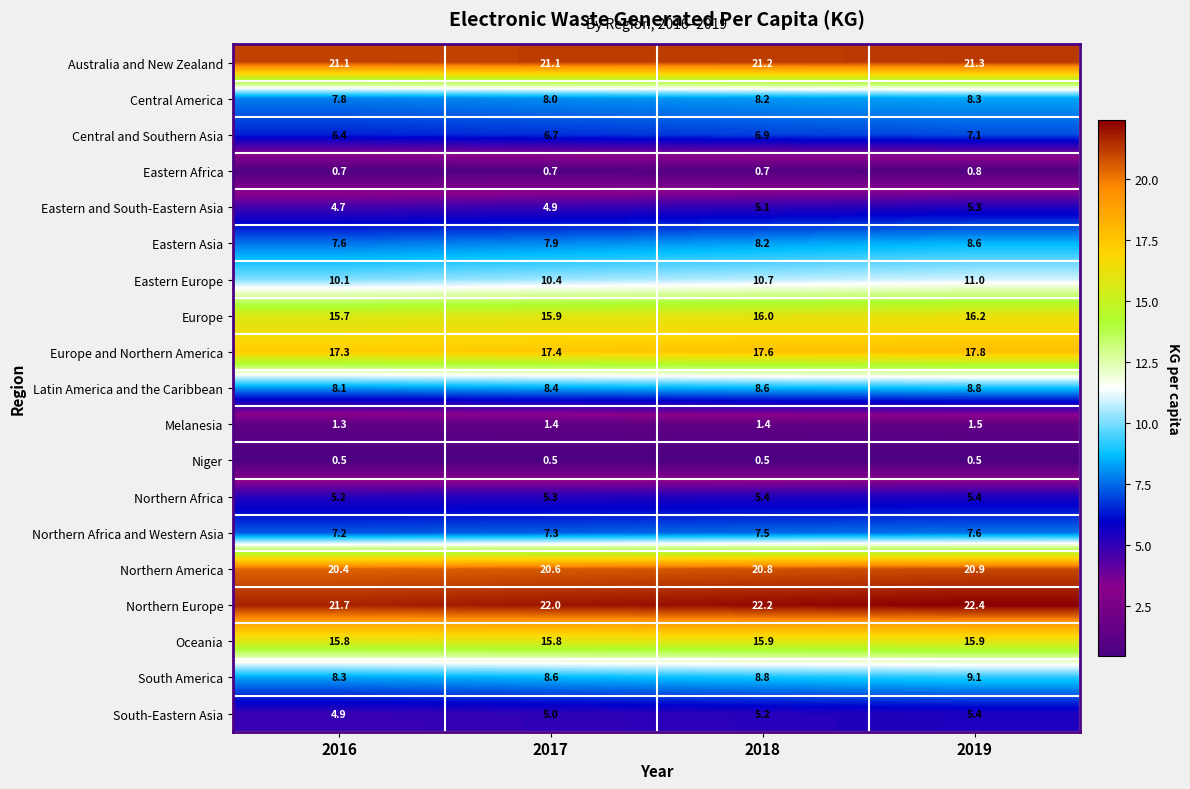

What is the lowest value of the Central America series?

7.8